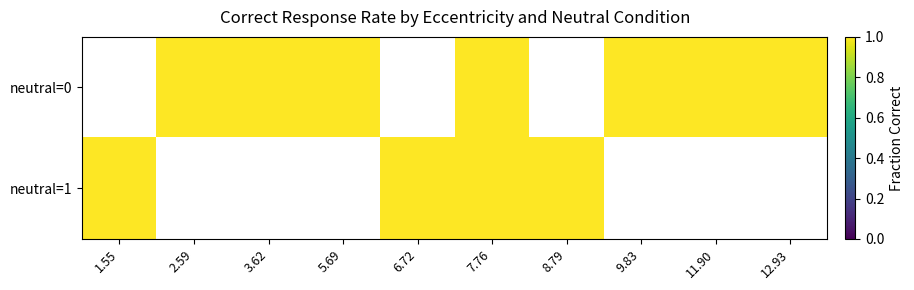

Which has a higher value, 1.55 or 7.76?

7.76